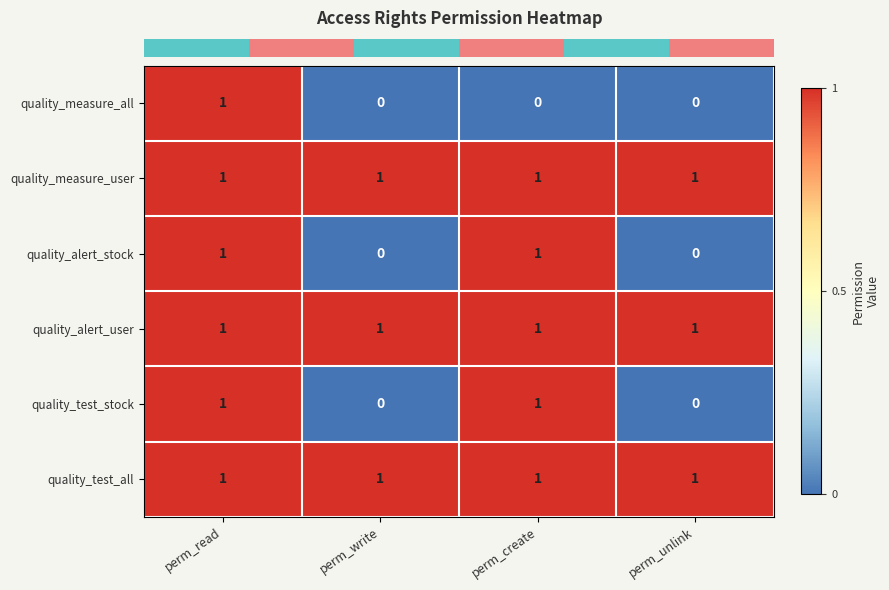

At which category is the sum across all series the highest?

perm_read